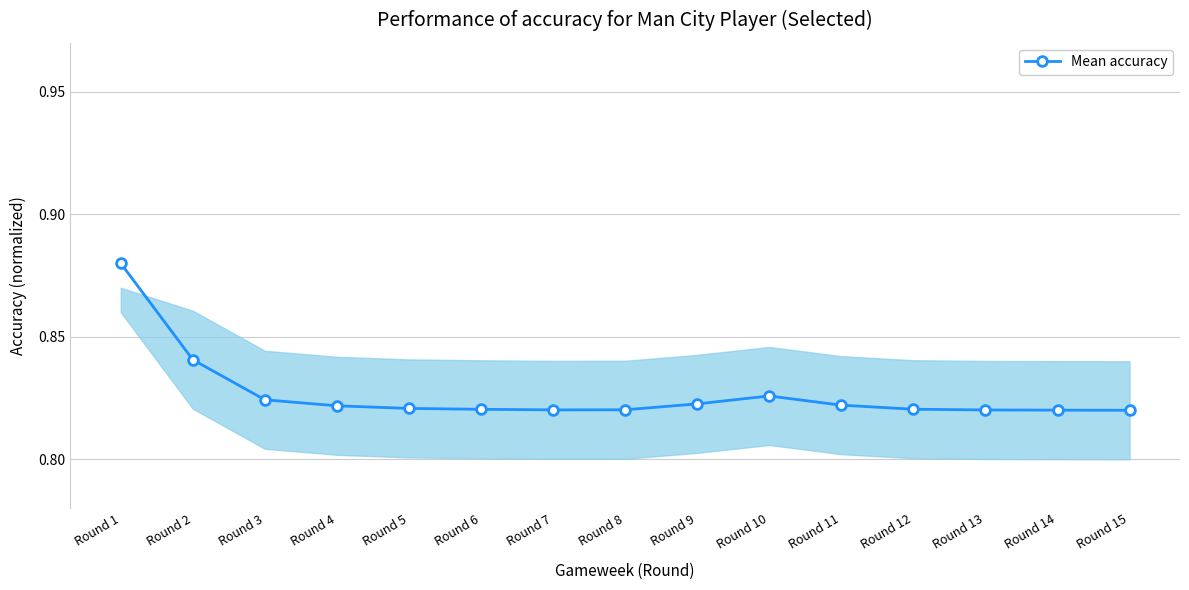

The chart shows a value of 1.2 at Round 5. True or false?

False